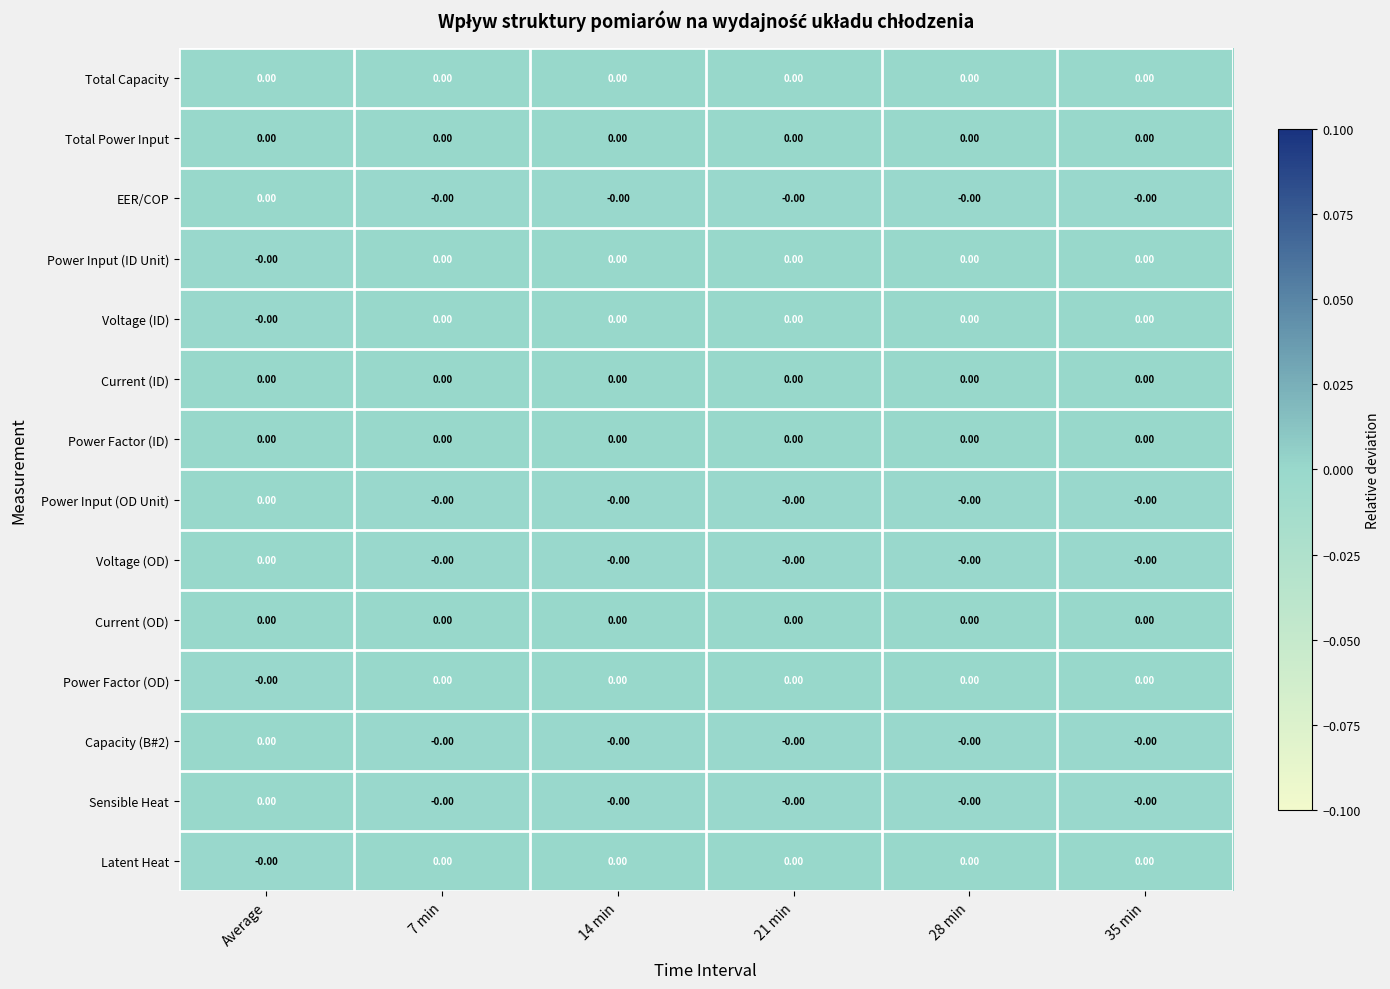

At which category is the sum across all series the highest?

Average